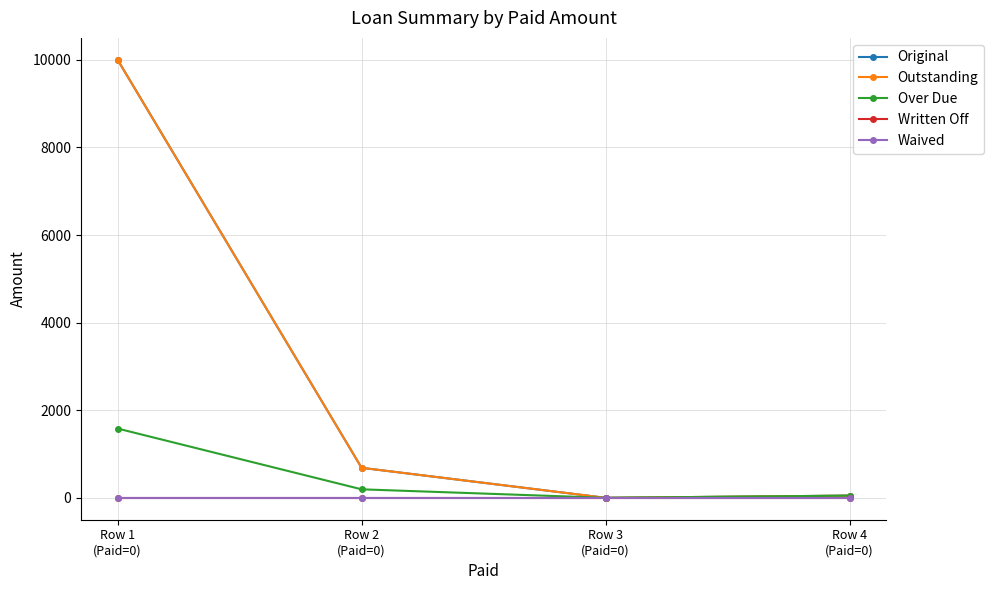

At how many categories does at least one series exceed 7068?

1